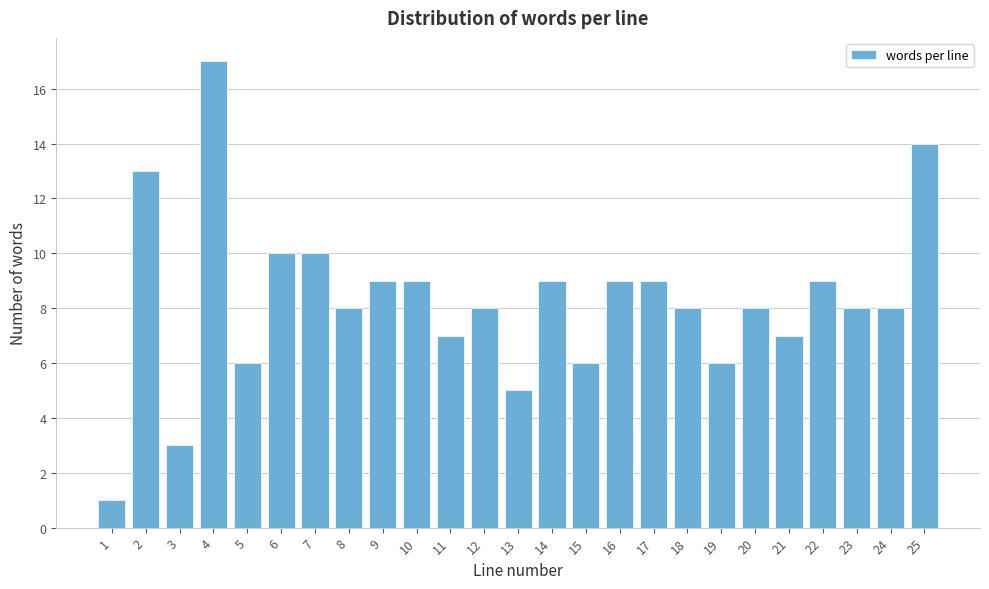

Reading left to right, what are all the values shown in this chart?

1	13	3	17	6	10	10	8	9	9	7	8	5	9	6	9	9	8	6	8	7	9	8	8	14